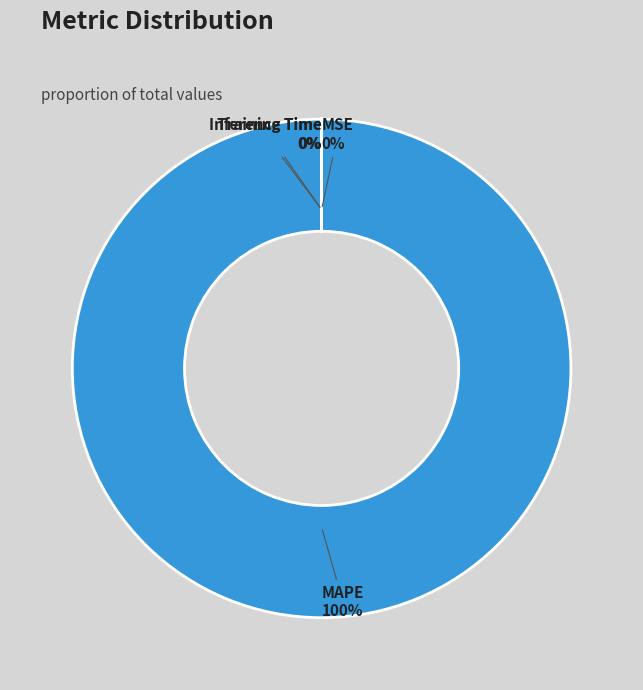

Does MAPE account for over 50% of the chart?

Yes